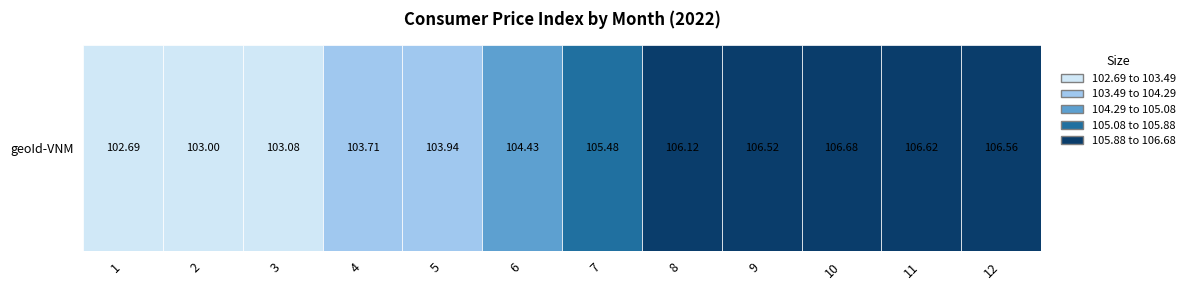

Rank the categories by value from highest to lowest.

10, 11, 12, 9, 8, 7, 6, 5, 4, 3, 2, 1